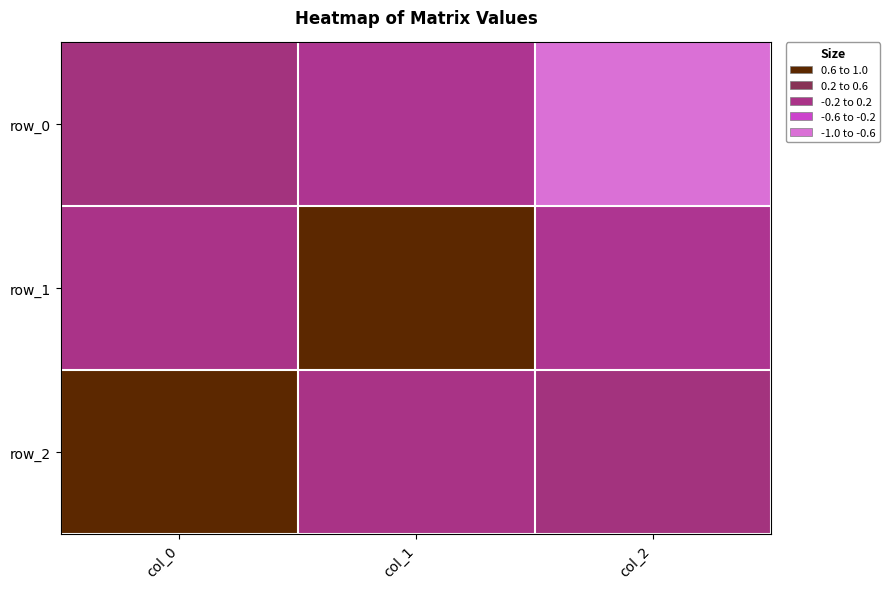

The row_2 series shows 0.0 at col_2. True or false?

False